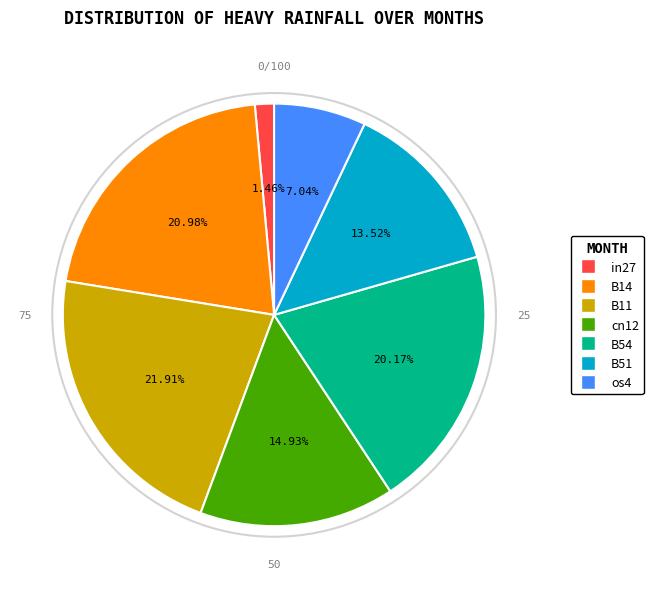

The cn12 slice represents 15% of the pie. True or false?

True